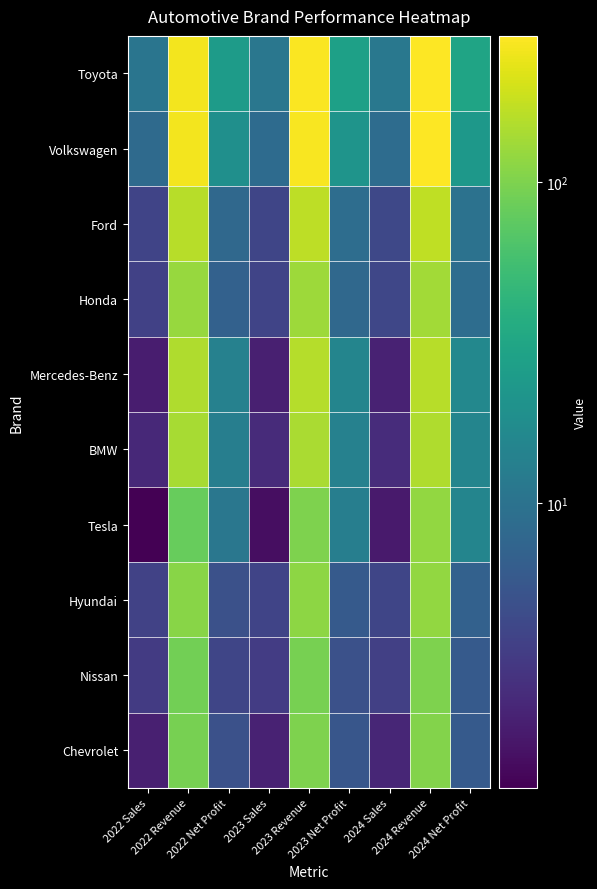

Which category has the highest value across all series?

2024 Revenue